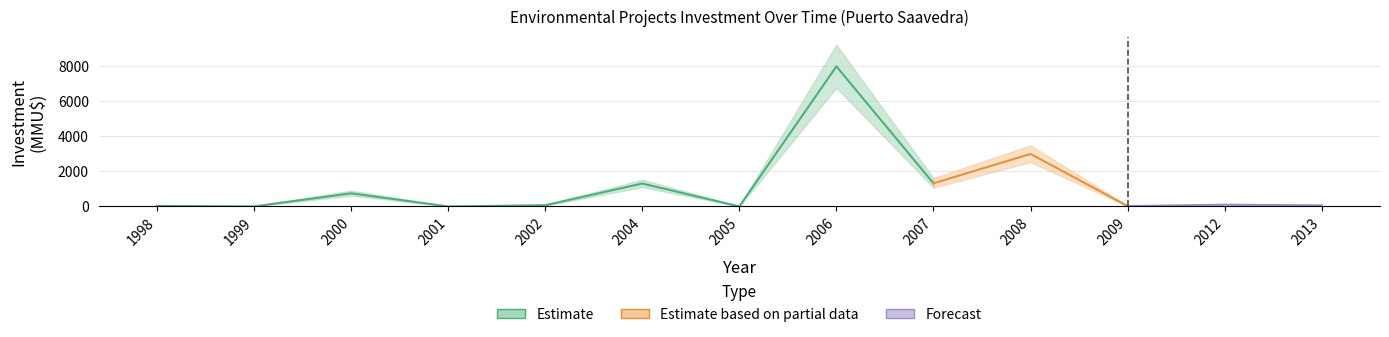

What is the difference between the highest and lowest values at 2004?

1310